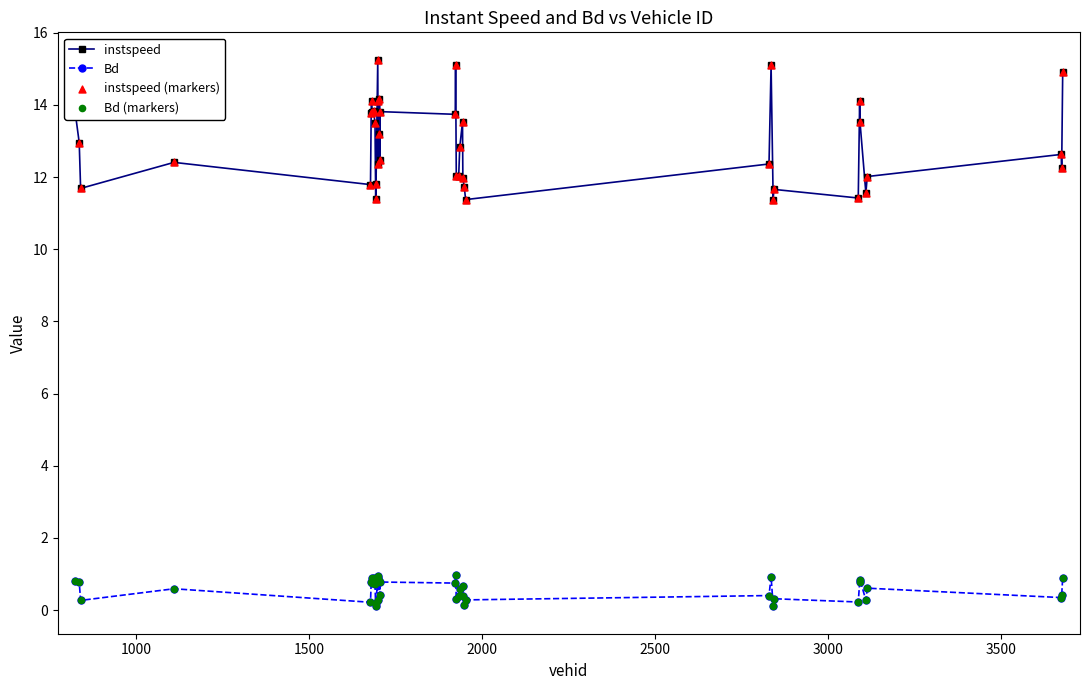

Which series has the widest spread of values?

instspeed